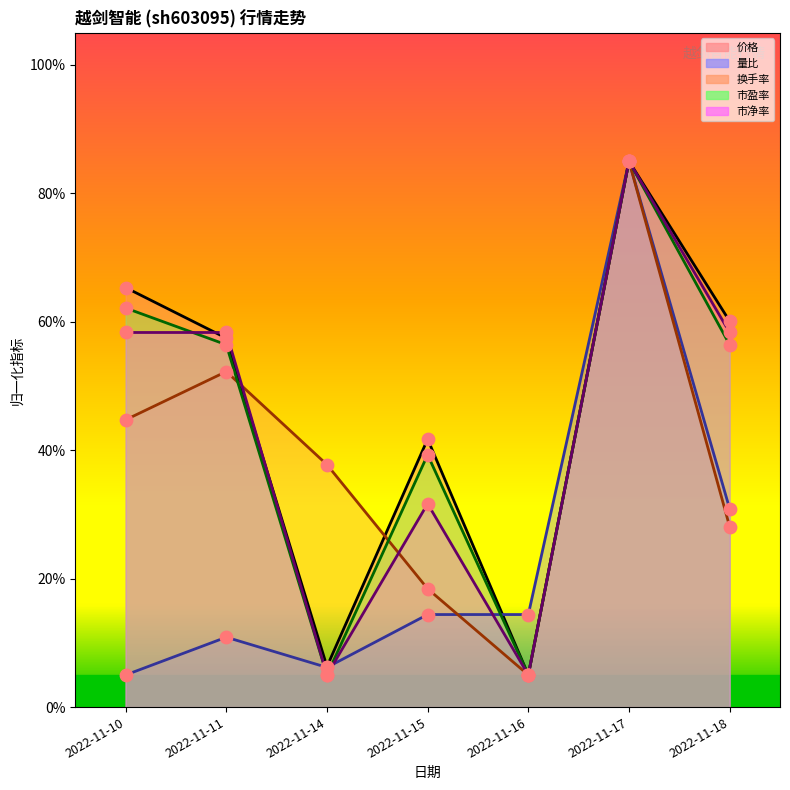

At how many categories does at least one series exceed 78?

1